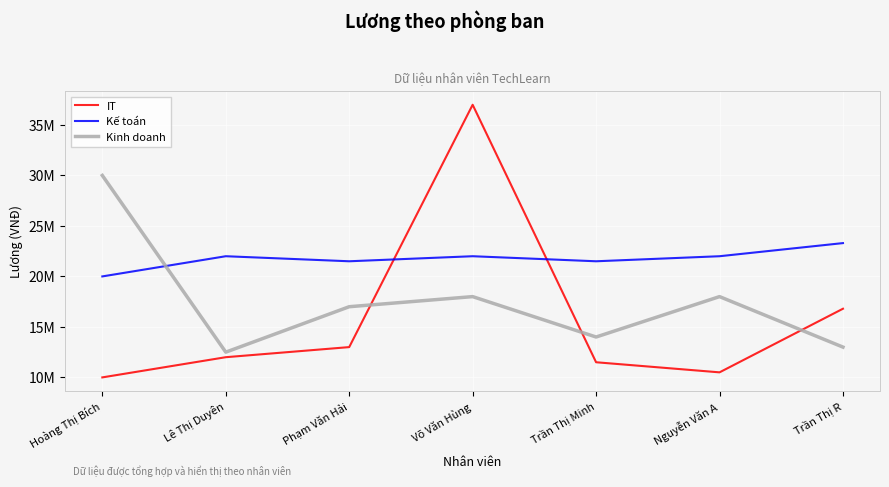

Reading right to left, extract all data points from this chart.

IT: 16800000	10500000	11500000	37000000	13000000	12000000	10000000
Kế toán: 23300000	22000000	21500000	22000000	21500000	22000000	20000000
Kinh doanh: 13000000	18000000	14000000	18000000	17000000	12500000	30000000